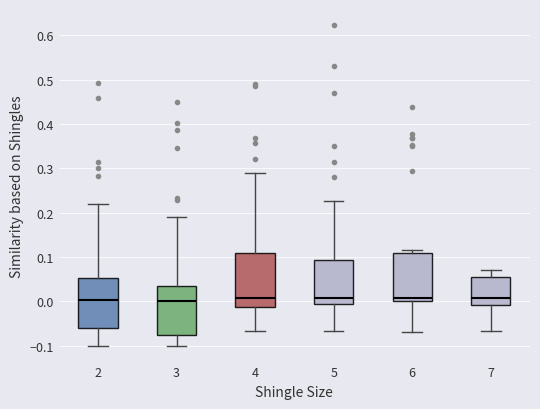

Reading left to right, transcribe this box plot: for each box, give where its median line is, the range the box spans, and where its two whiskers end, as read against the y-axis. The values are not printed on the chart, so give them approximately, as read against the axis.

2: median 0.00, box -0.06 to 0.05, whiskers -0.10 to 0.22
3: median 0.00, box -0.08 to 0.03, whiskers -0.10 to 0.19
4: median 0.01, box -0.01 to 0.11, whiskers -0.07 to 0.29
5: median 0.01, box -0.01 to 0.09, whiskers -0.07 to 0.23
6: median 0.01, box 0.00 to 0.11, whiskers -0.07 to 0.12
7: median 0.01, box -0.01 to 0.05, whiskers -0.07 to 0.07